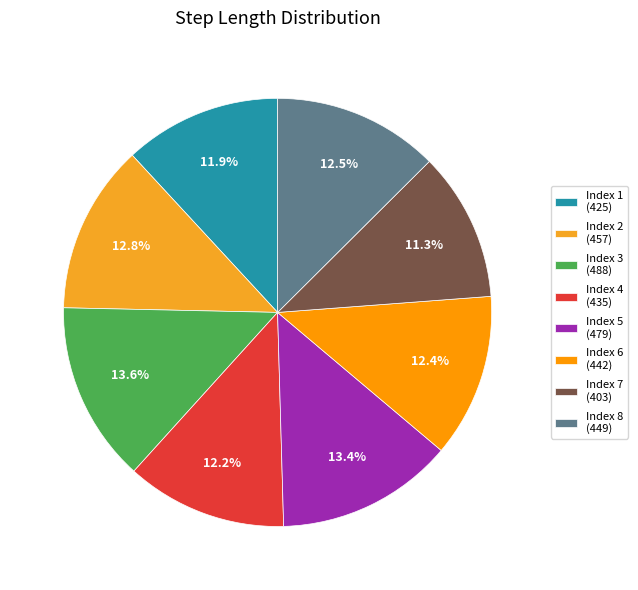

How many segments does this pie chart have?

8